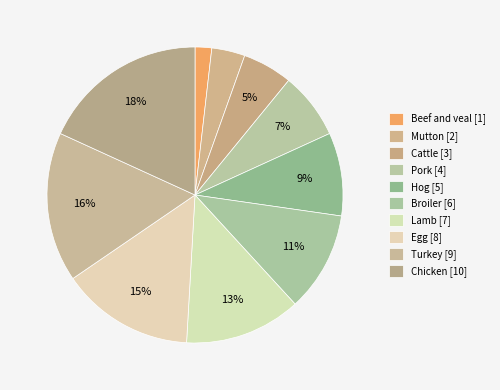

To the nearest percent, what percentage of the pie is Egg?

15%